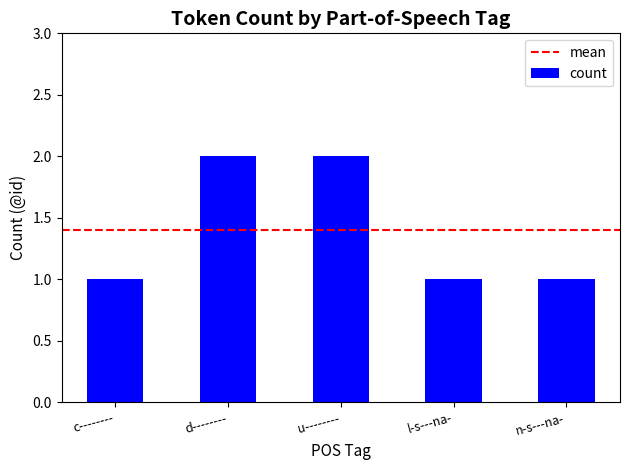

What is the sum of all values?

7